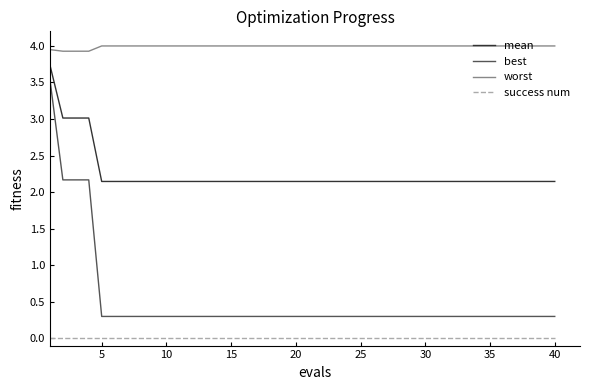

What is the difference between the maximum and minimum values in the best series?

3.2